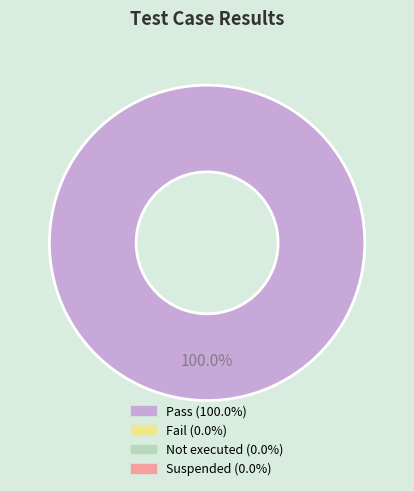

Is there a majority slice in this chart?

Yes